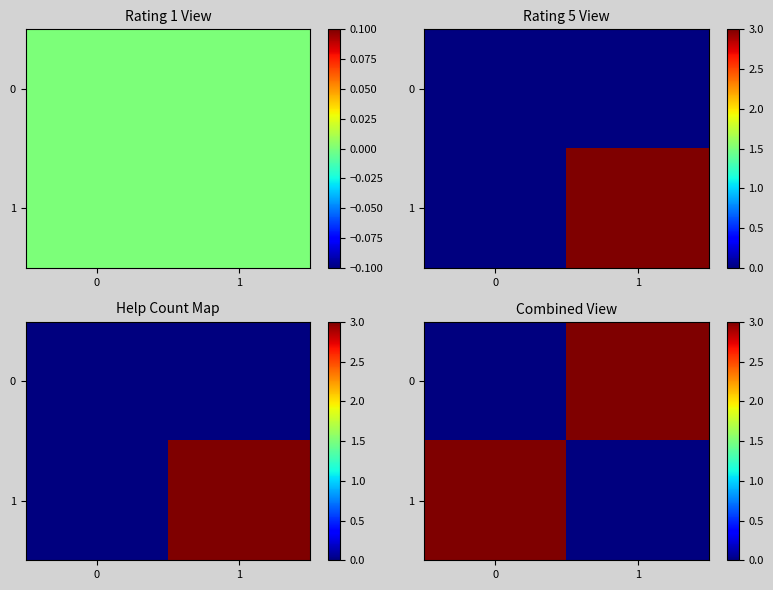

How many values in 1 are above zero?

1